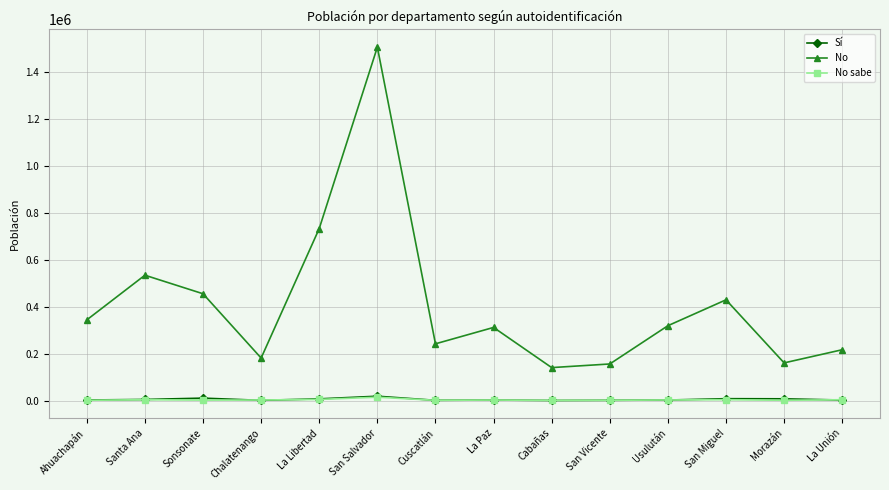

Where is the first local maximum for No?

Santa Ana